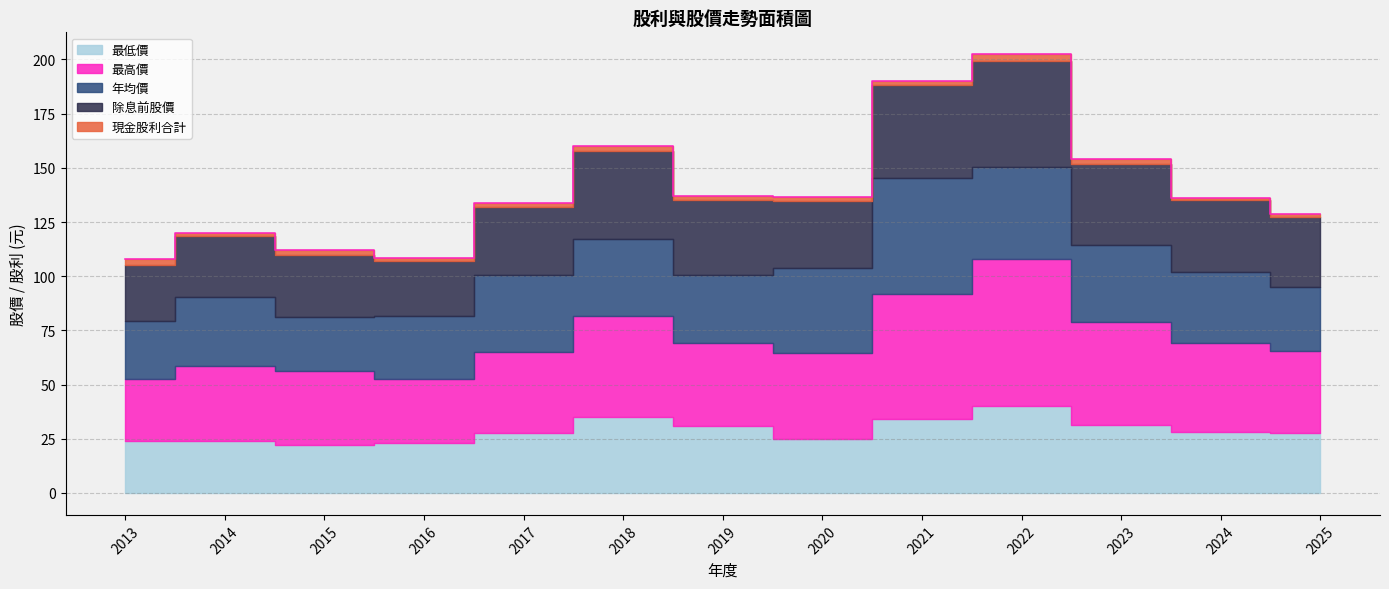

Between 2015 and 2018, which series saw the biggest shift?

最低價